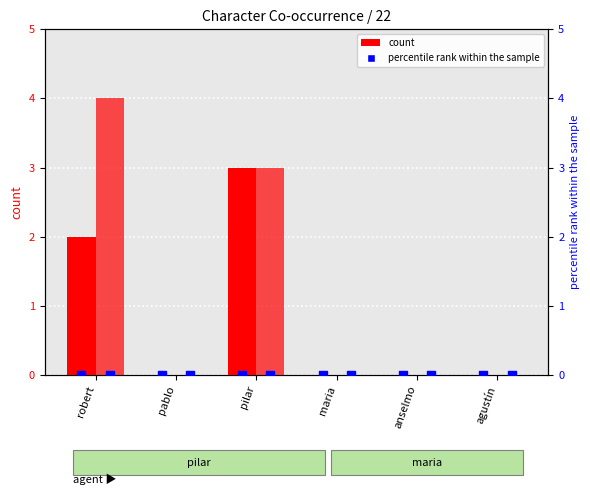

Is the value of pilar at anselmo greater than the value of pablo at pilar?

No